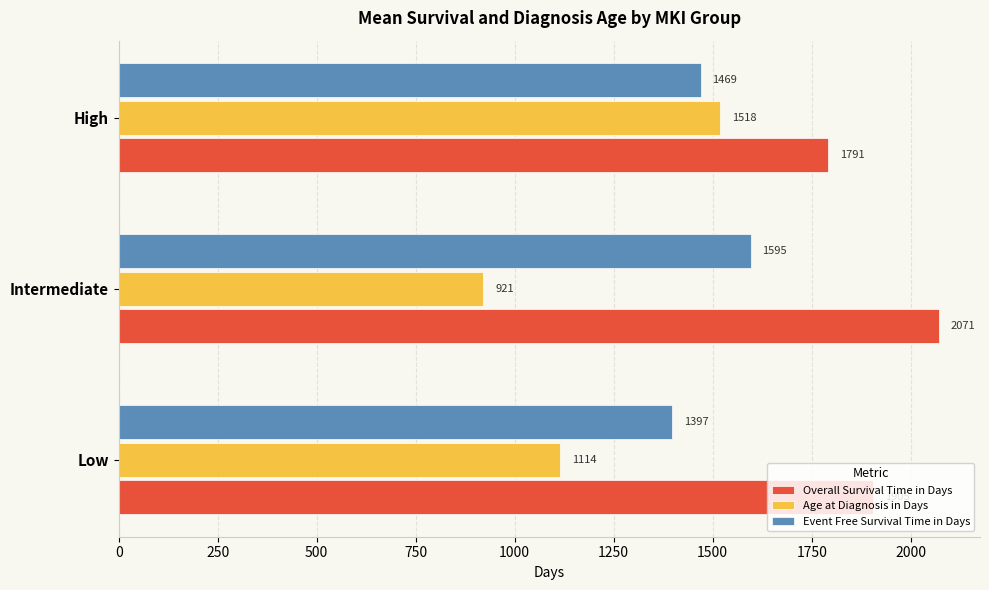

The value of Event Free Survival Time in Days at High is 1469.4. True or false?

True